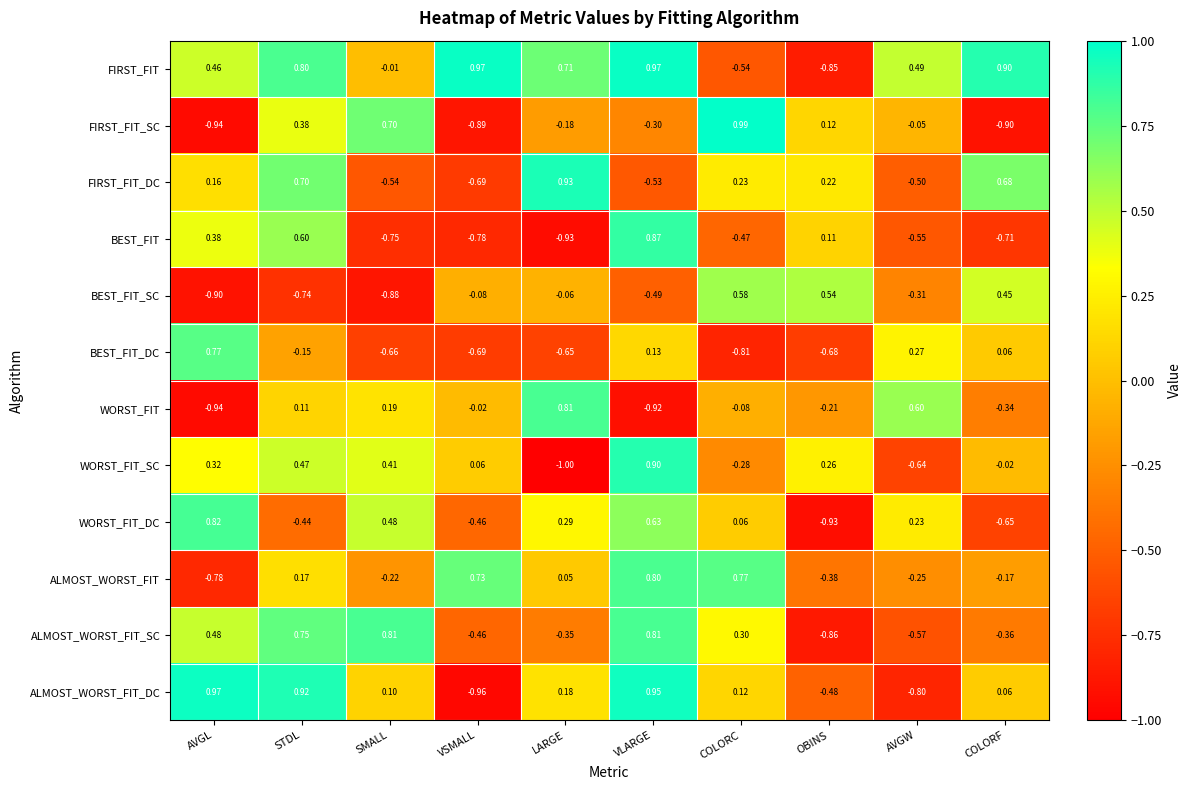

Rank the categories by WORST_FIT value from highest to lowest.

LARGE, AVGW, SMALL, STDL, VSMALL, COLORC, OBINS, COLORF, VLARGE, AVGL